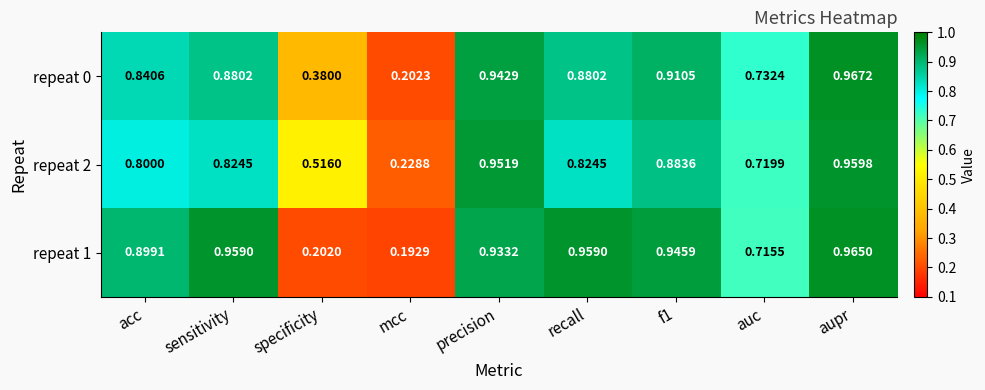

Which label corresponds to the largest value in the chart?

aupr